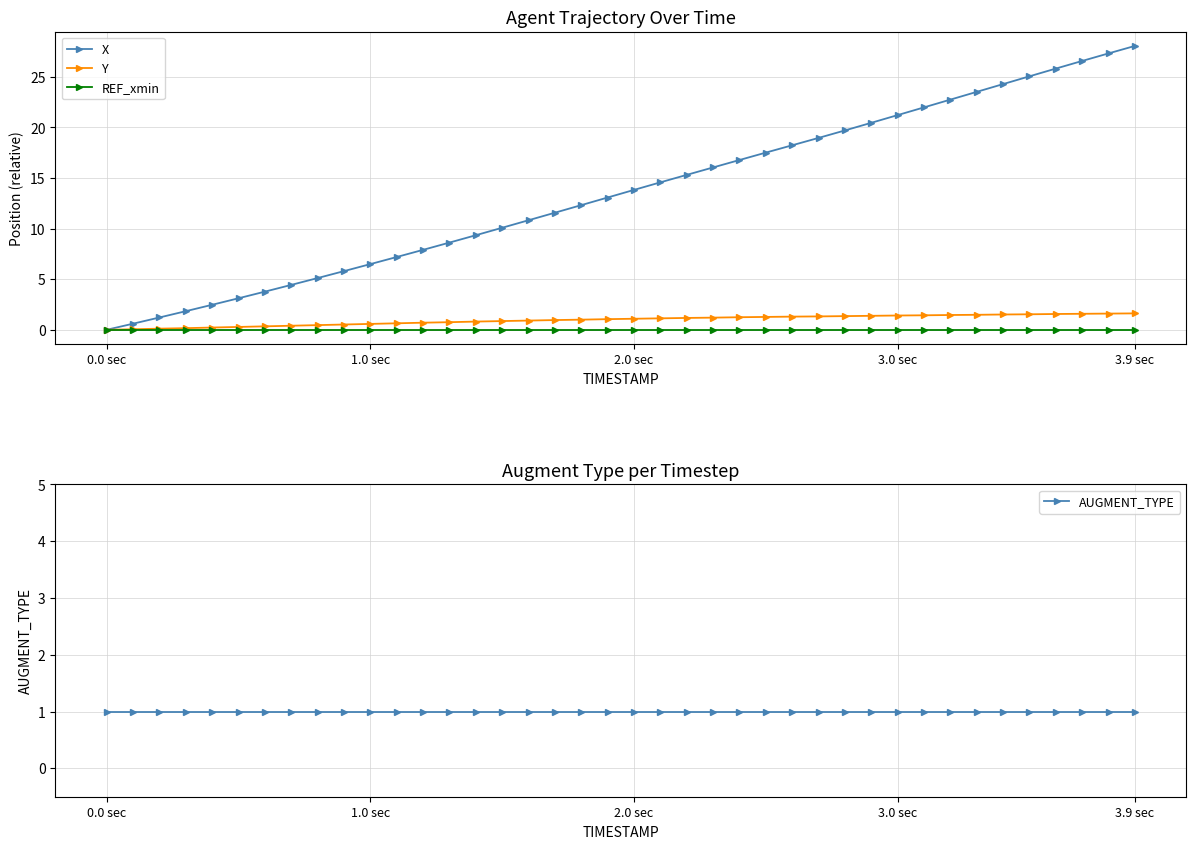

How many lines are shown in the chart?

4